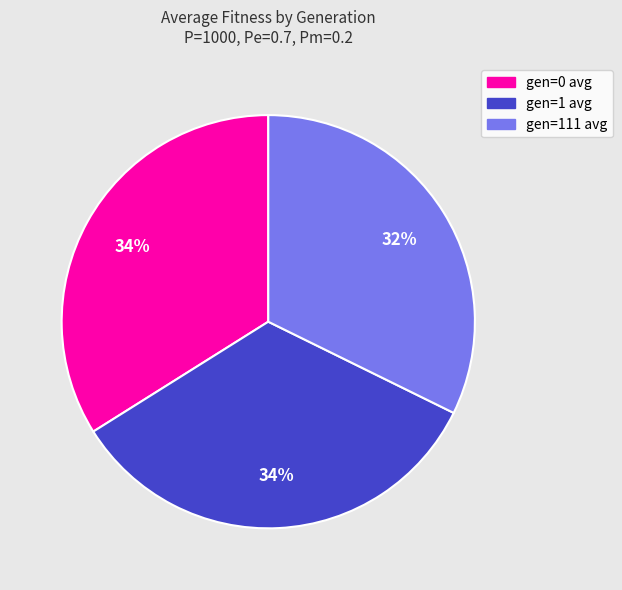

How many slices are in this pie chart?

3